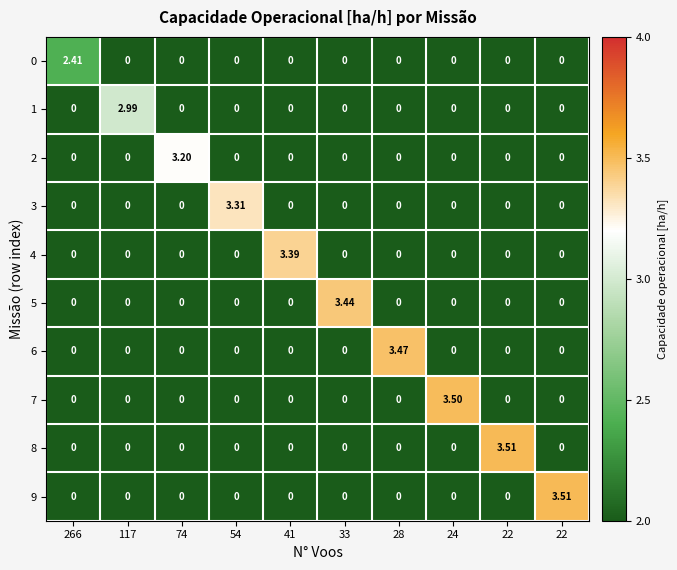

Reading right to left, transcribe all the data shown in this chart.

0: 22=0.0	22=0.0	24=0.0	28=0.0	33=0.0	41=0.0	54=0.0	74=0.0	117=0.0	266=2.4
1: 22=0.0	22=0.0	24=0.0	28=0.0	33=0.0	41=0.0	54=0.0	74=0.0	117=3.0	266=0.0
2: 22=0.0	22=0.0	24=0.0	28=0.0	33=0.0	41=0.0	54=0.0	74=3.2	117=0.0	266=0.0
3: 22=0.0	22=0.0	24=0.0	28=0.0	33=0.0	41=0.0	54=3.3	74=0.0	117=0.0	266=0.0
4: 22=0.0	22=0.0	24=0.0	28=0.0	33=0.0	41=3.4	54=0.0	74=0.0	117=0.0	266=0.0
5: 22=0.0	22=0.0	24=0.0	28=0.0	33=3.4	41=0.0	54=0.0	74=0.0	117=0.0	266=0.0
6: 22=0.0	22=0.0	24=0.0	28=3.5	33=0.0	41=0.0	54=0.0	74=0.0	117=0.0	266=0.0
7: 22=0.0	22=0.0	24=3.5	28=0.0	33=0.0	41=0.0	54=0.0	74=0.0	117=0.0	266=0.0
8: 22=0.0	22=3.5	24=0.0	28=0.0	33=0.0	41=0.0	54=0.0	74=0.0	117=0.0	266=0.0
9: 22=3.5	22=0.0	24=0.0	28=0.0	33=0.0	41=0.0	54=0.0	74=0.0	117=0.0	266=0.0